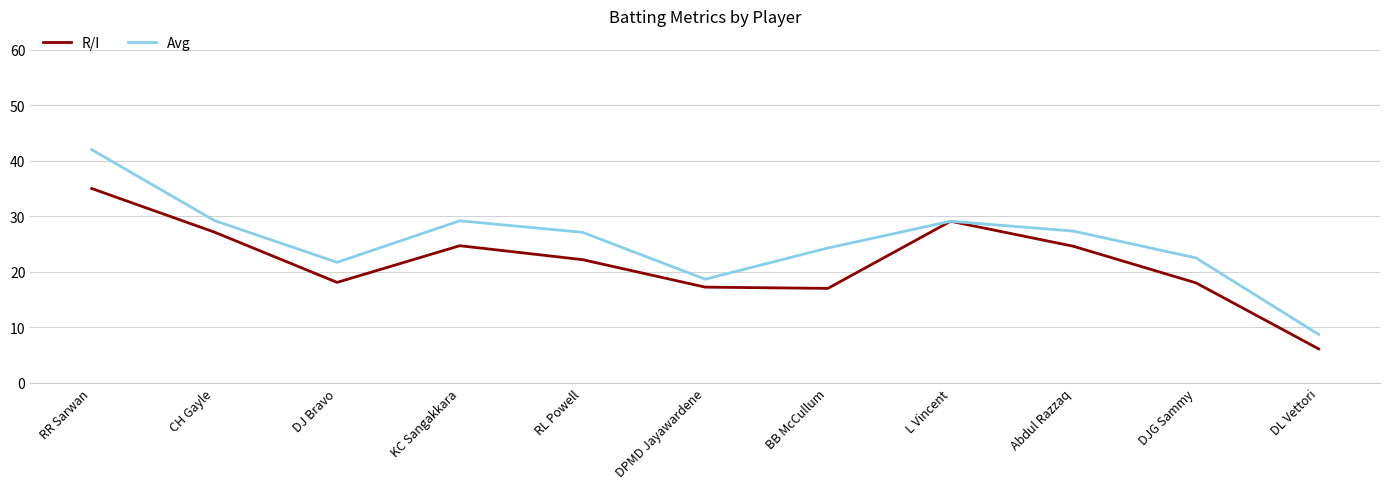

What position from the left is KC Sangakkara?

4